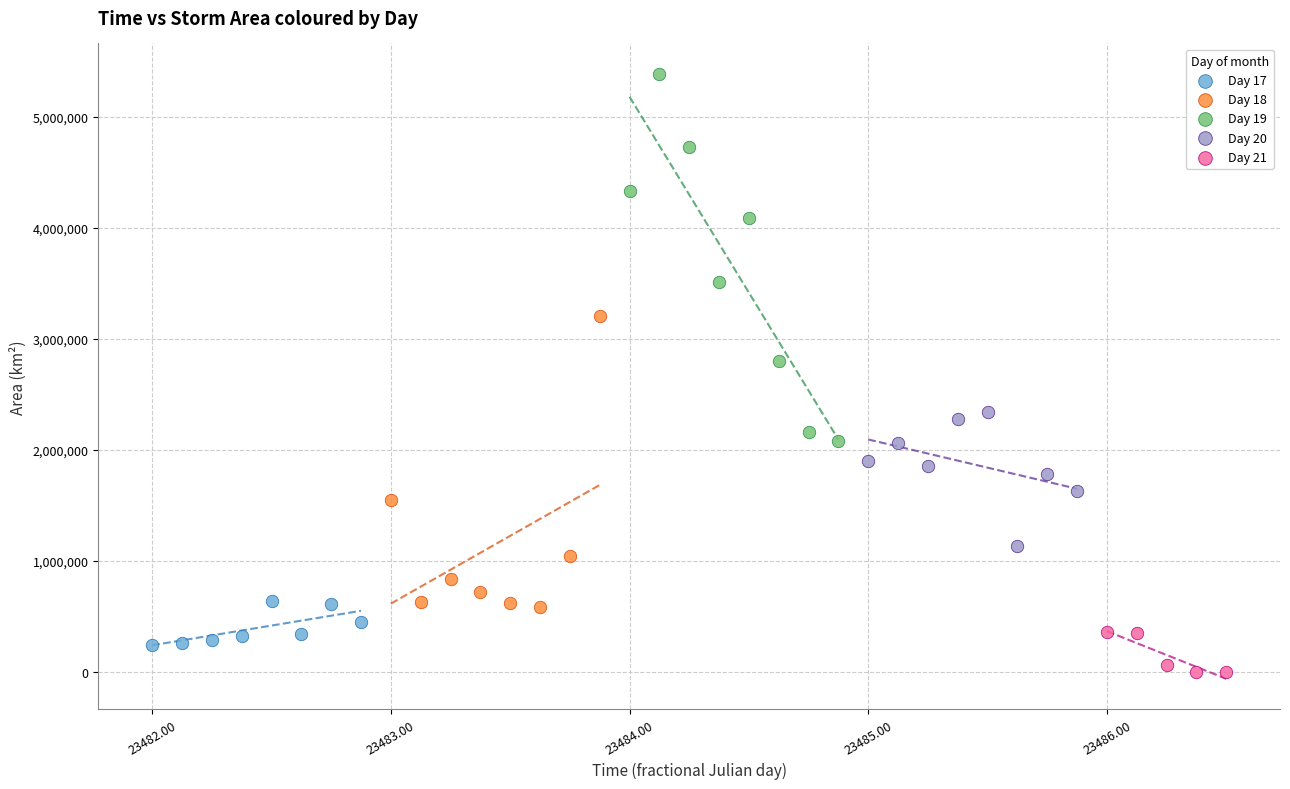

Which series reaches the minimum Y coordinate?

Day 21